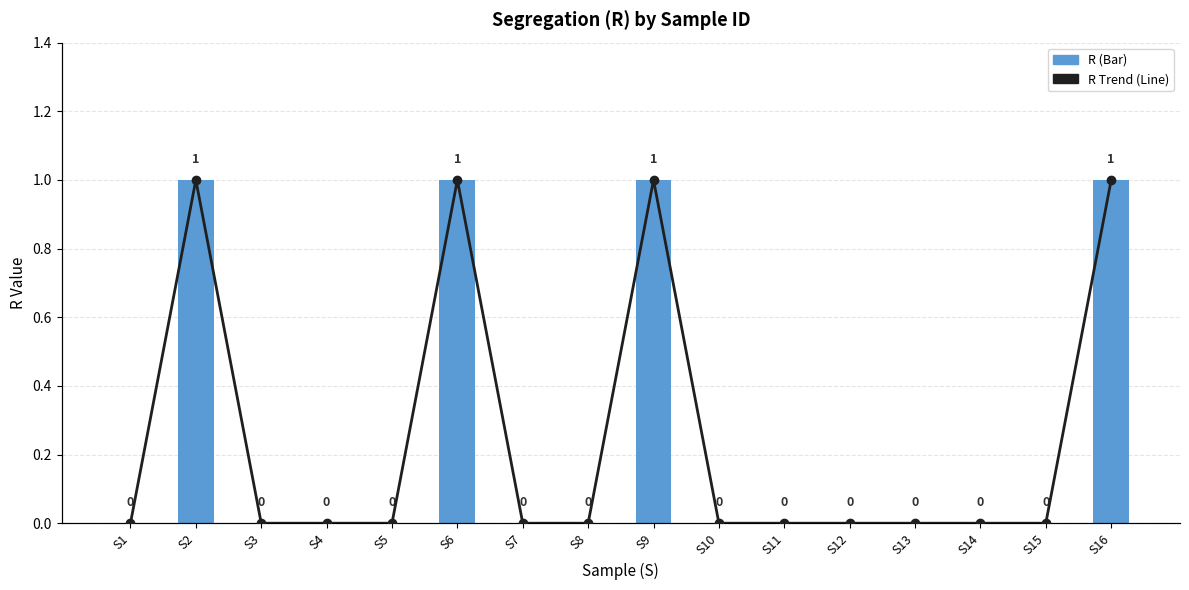

Reading left to right, list all the values displayed in this chart.

R: 0	1	0	0	0	1	0	0	1	0	0	0	0	0	0	1
R Trend: 0	1	0	0	0	1	0	0	1	0	0	0	0	0	0	1